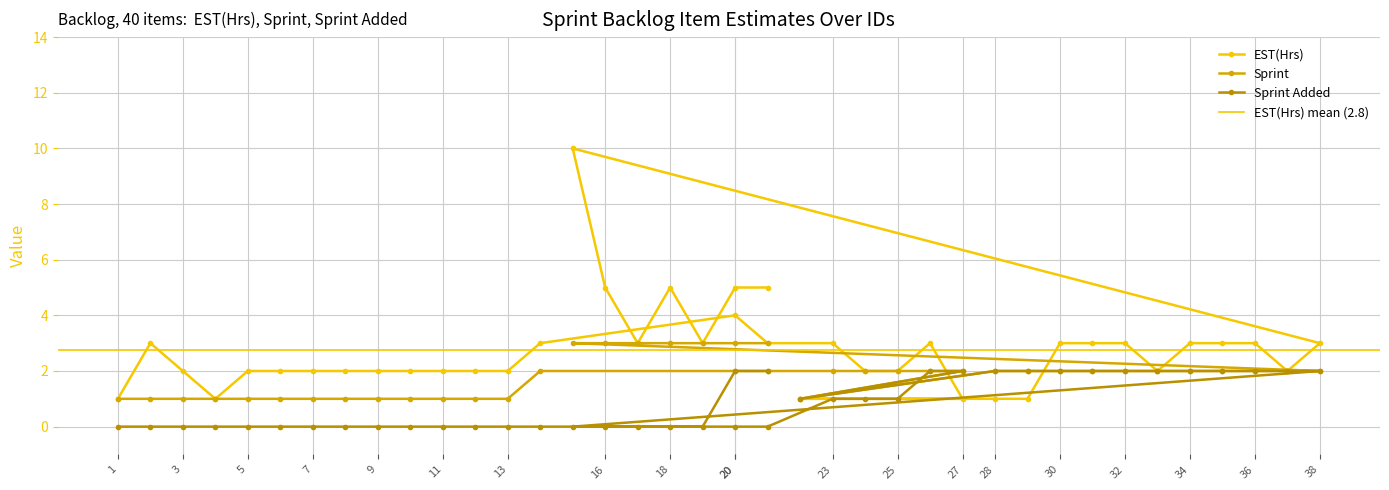

Rank the series by their average value, from lowest to highest.

Sprint Added, Sprint, EST(Hrs)